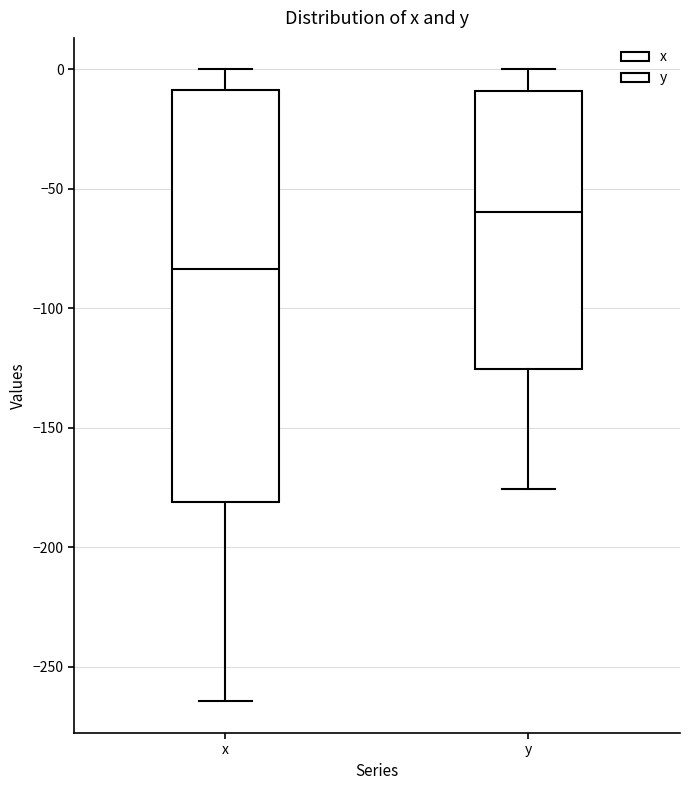

Which box is the tallest, from its lower edge to its upper edge?

x